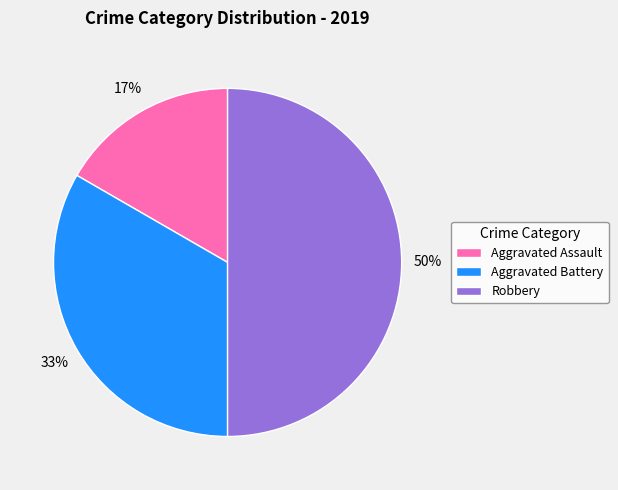

Which category has the biggest portion of the pie?

Robbery